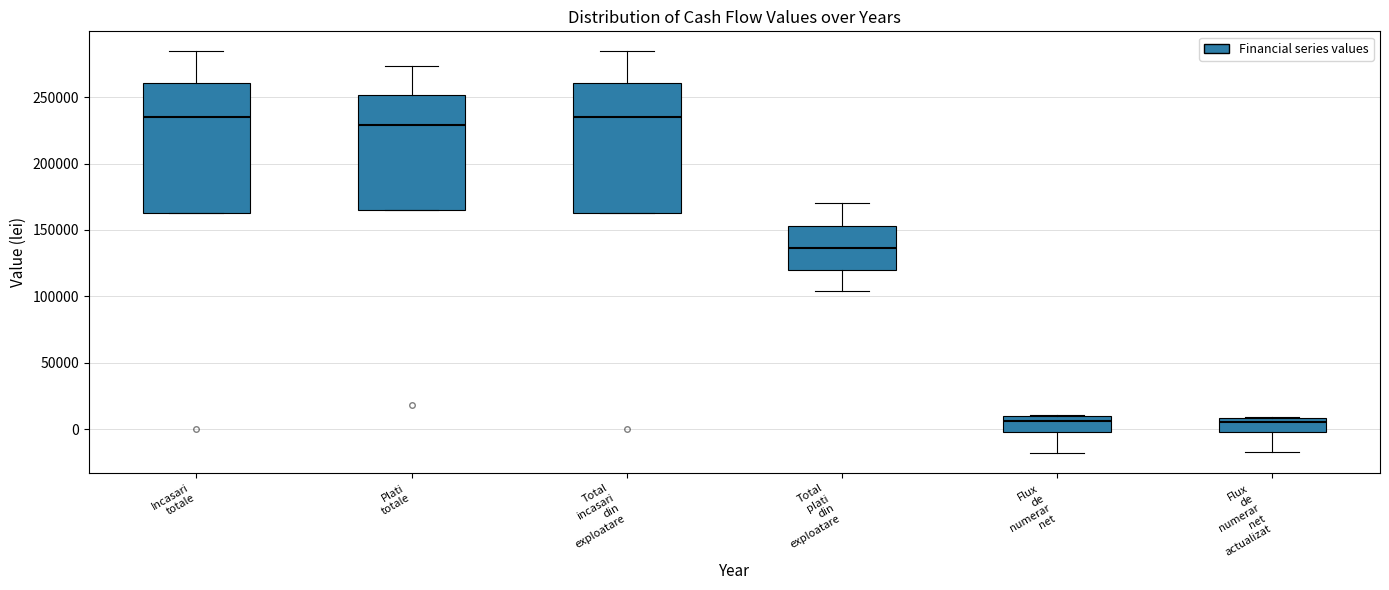

Where does the median line of the box for Incasari totale sit on the y-axis? The values are not printed on the chart, so give them approximately, as read against the axis.

235000